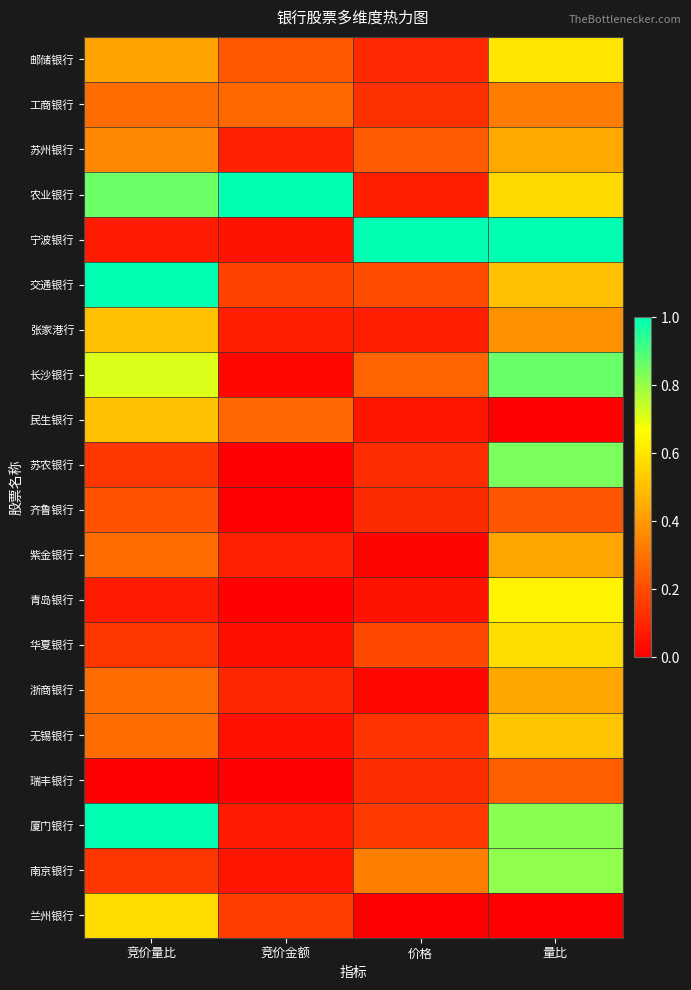

How many data points does each series have?

4